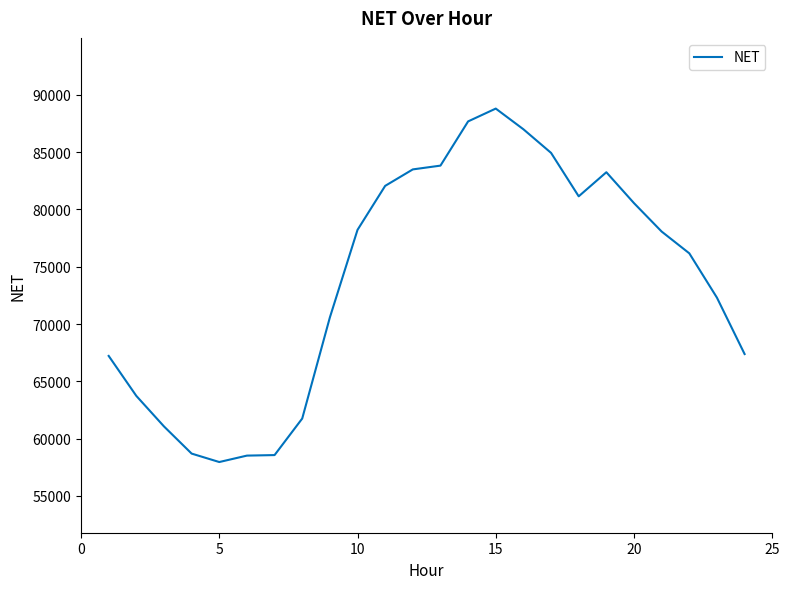

What is the smallest value displayed?

57953.4